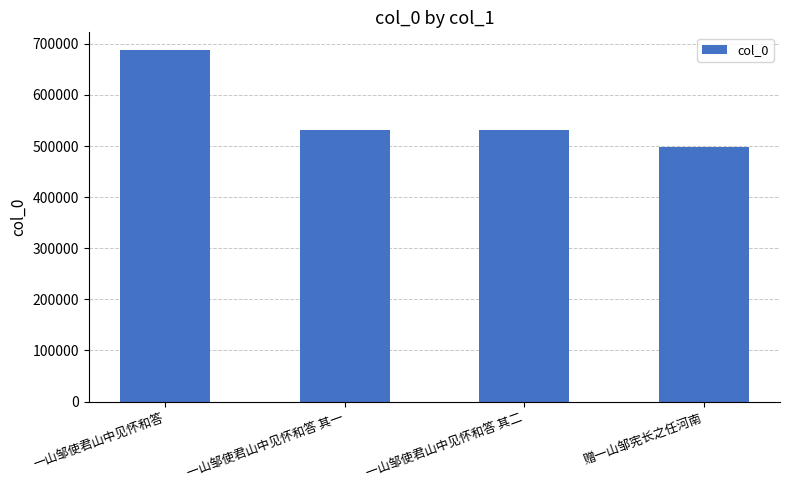

Read the value at 一山邹使君山中见怀和答 其一, to the nearest 50.

532400